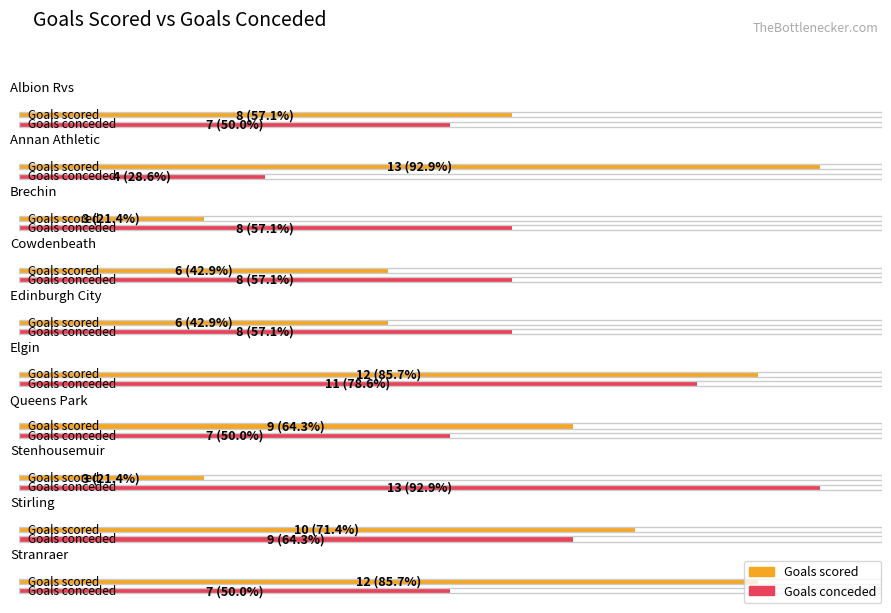

Which has a higher value, Elgin or Brechin?

Elgin